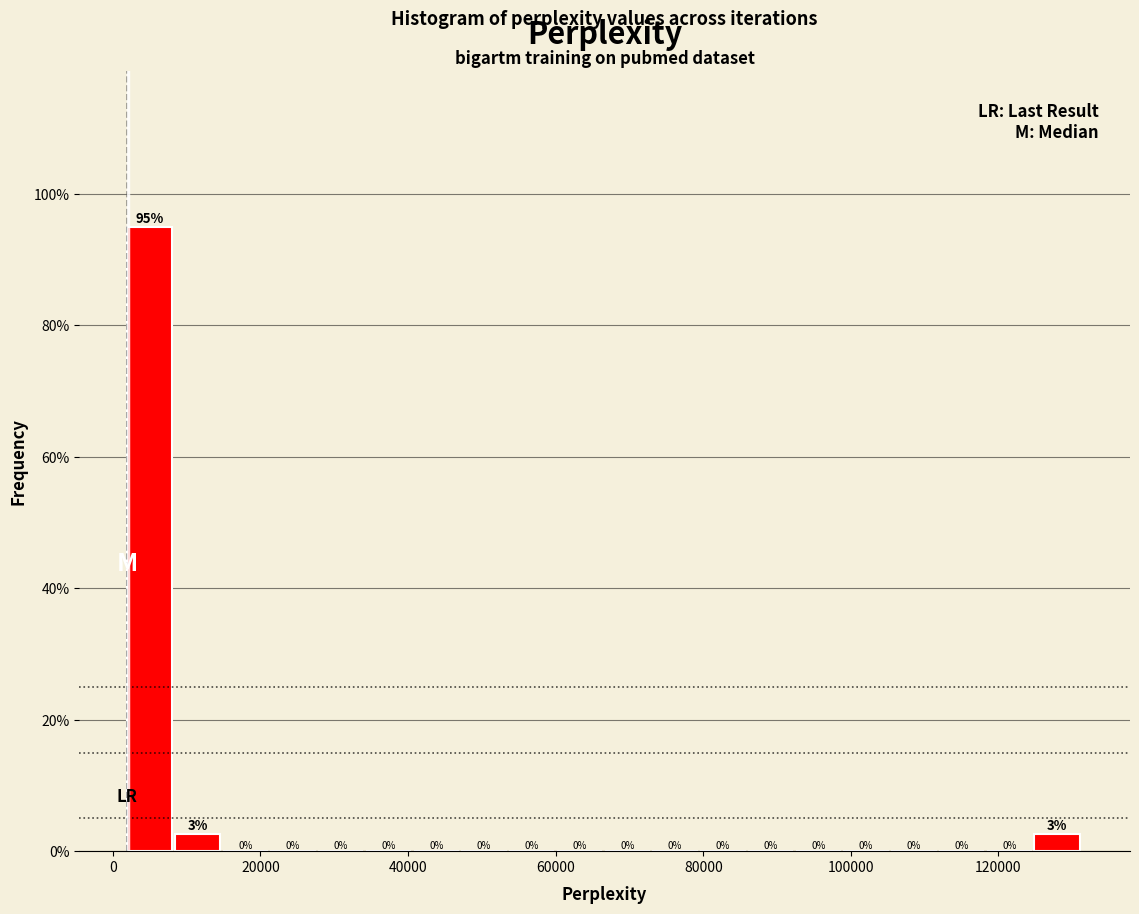

Read against the x-axis, roughly where is the centre of the tallest bar?

4000